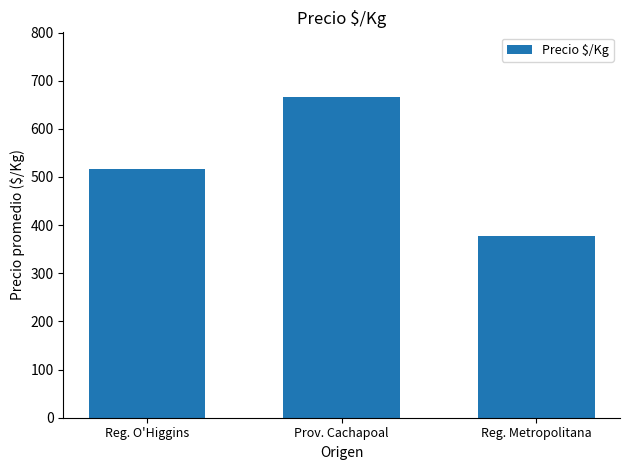

What is the label of the 3rd bar from the left?

Reg. Metropolitana